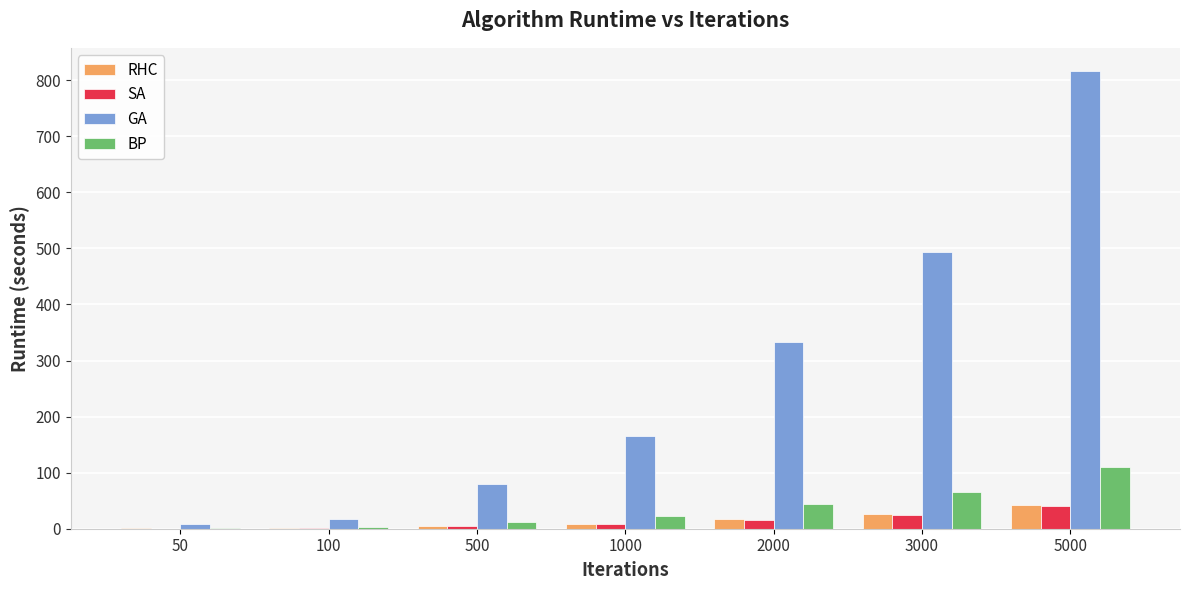

The value of GA at 2000 is 333.1. True or false?

True